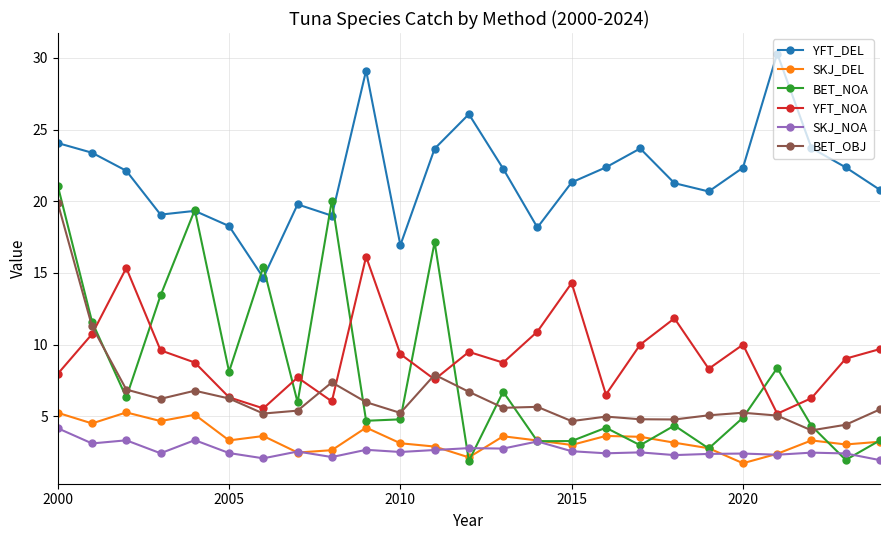

What is the difference between the second highest and minimum values in the YFT_NOA series?

10.2